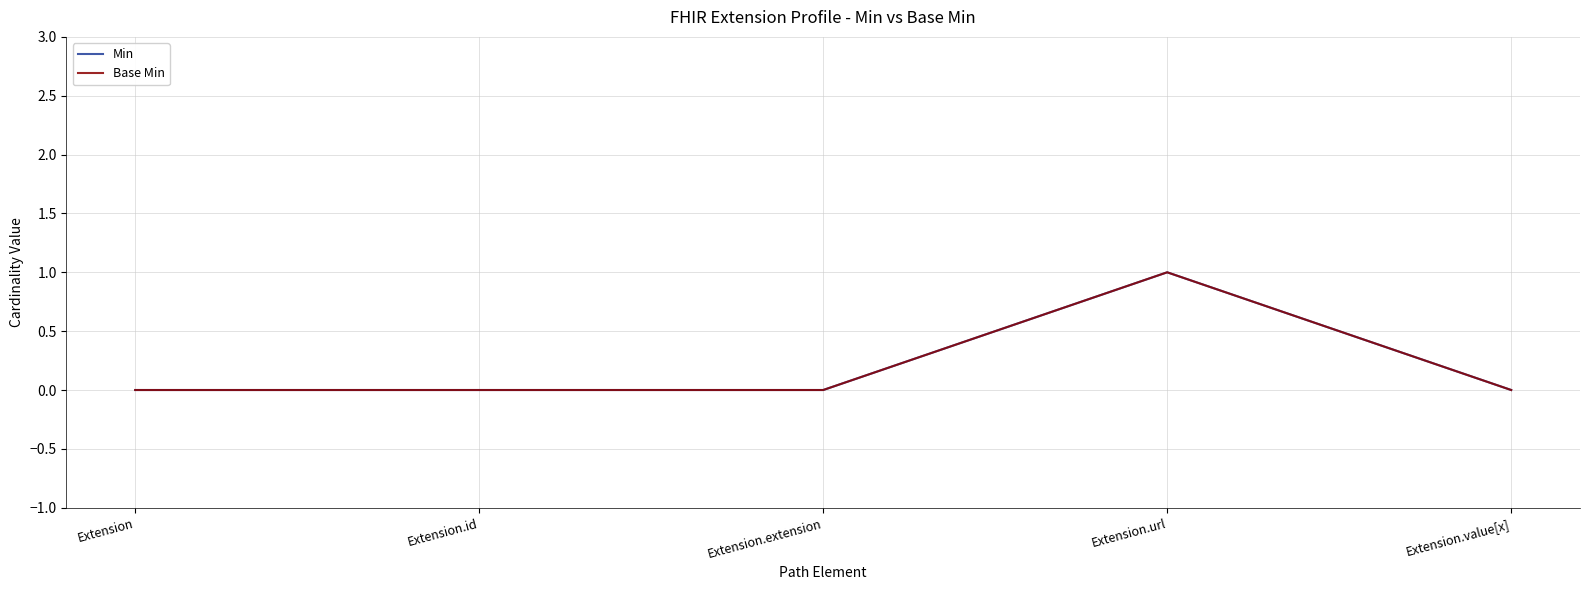

What is the label of the 1st point from the right?

Extension.value[x]